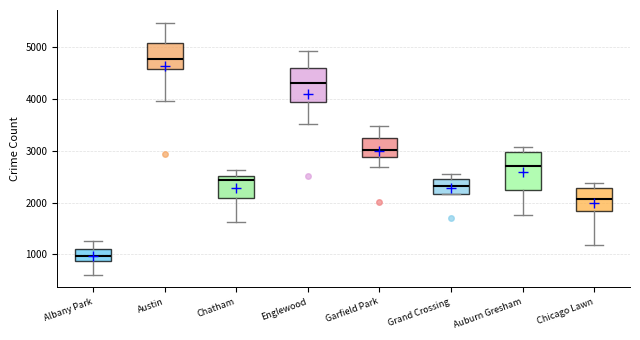

Reading left to right, transcribe this box plot: for each box, give where its median line is, the range the box spans, and where its two whiskers end, as read against the y-axis. The values are not printed on the chart, so give them approximately, as read against the axis.

Albany Park: median 1000, box 900 to 1100, whiskers 600 to 1300
Austin: median 4800, box 4600 to 5100, whiskers 4000 to 5500
Chatham: median 2400, box 2100 to 2500, whiskers 1600 to 2600
Englewood: median 4300, box 4000 to 4600, whiskers 3500 to 4900
Garfield Park: median 3000, box 2900 to 3300, whiskers 2700 to 3500
Grand Crossing: median 2300, box 2200 to 2500, whiskers 2200 to 2500 (just above the box's upper edge)
Auburn Gresham: median 2700, box 2200 to 3000, whiskers 1800 to 3100
Chicago Lawn: median 2100, box 1800 to 2300, whiskers 1200 to 2400